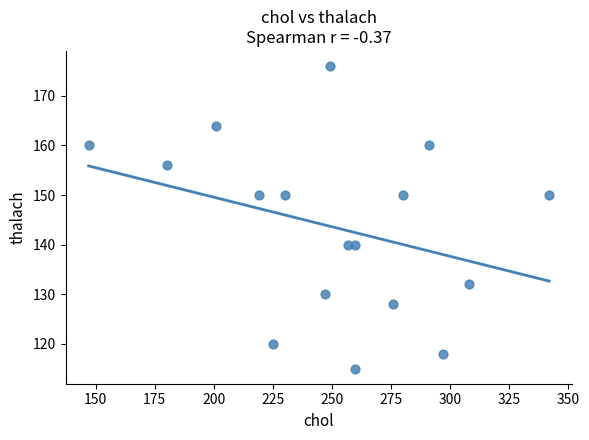

What is the range of Y values (max minus min)?

61